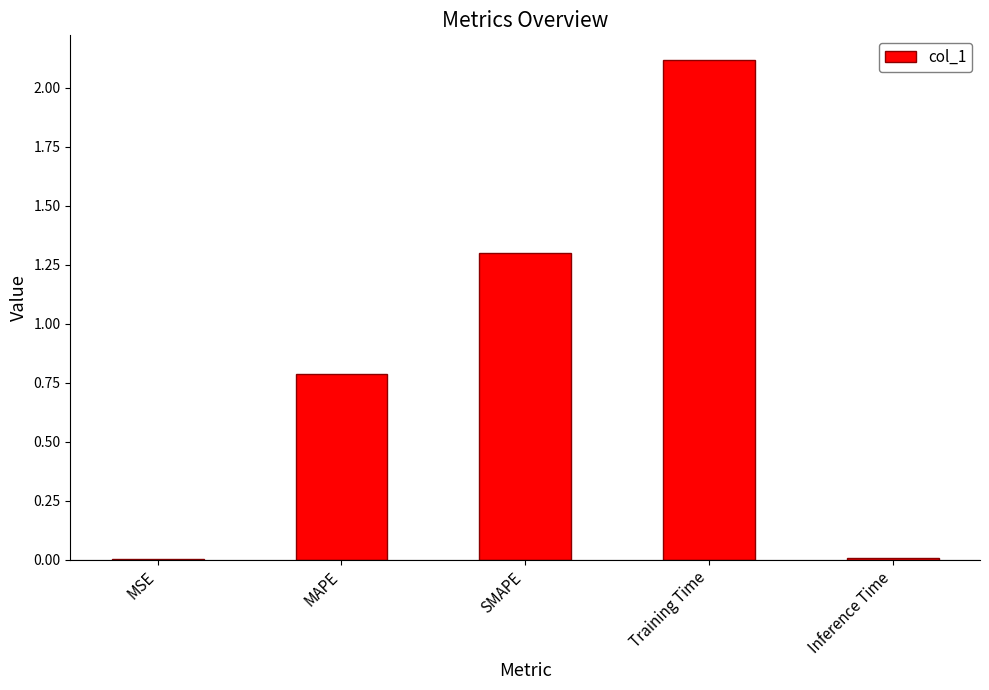

What is the change in value from MAPE to Training Time?

+1.3